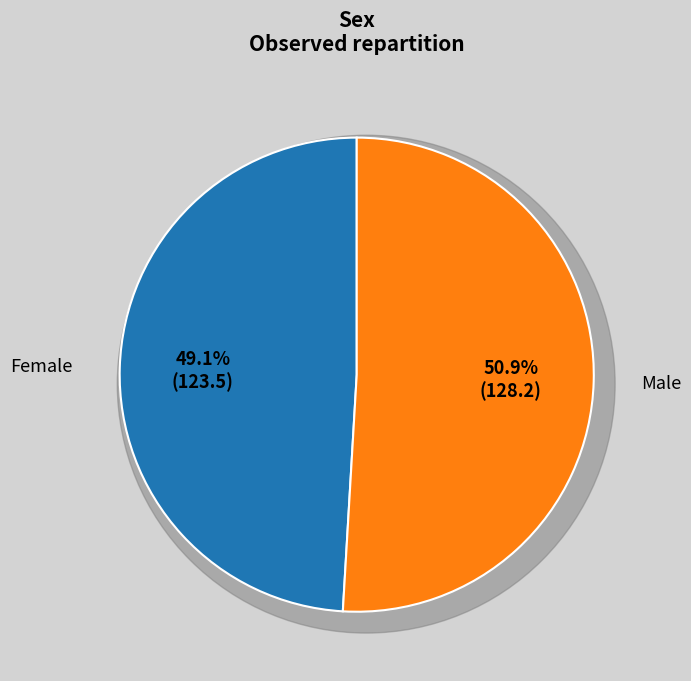

To the nearest percent, what is the difference between the largest and smallest slice percentages?

2%